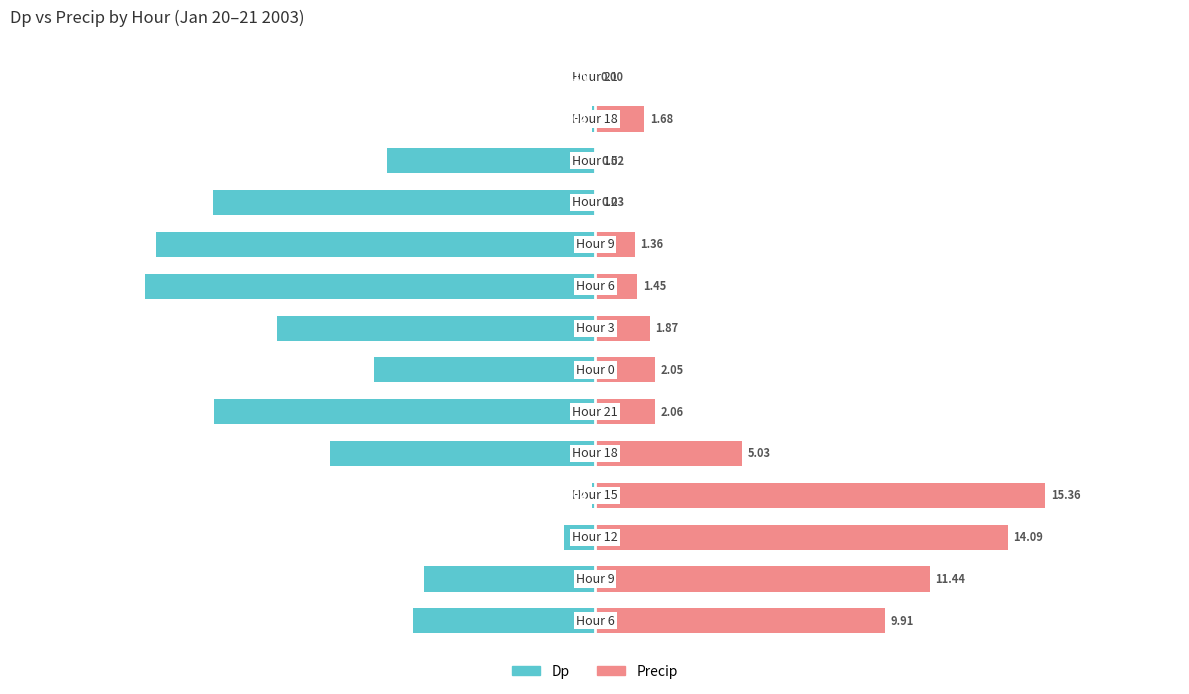

At 0, list the series in order from smallest to largest.

Dp, Precip